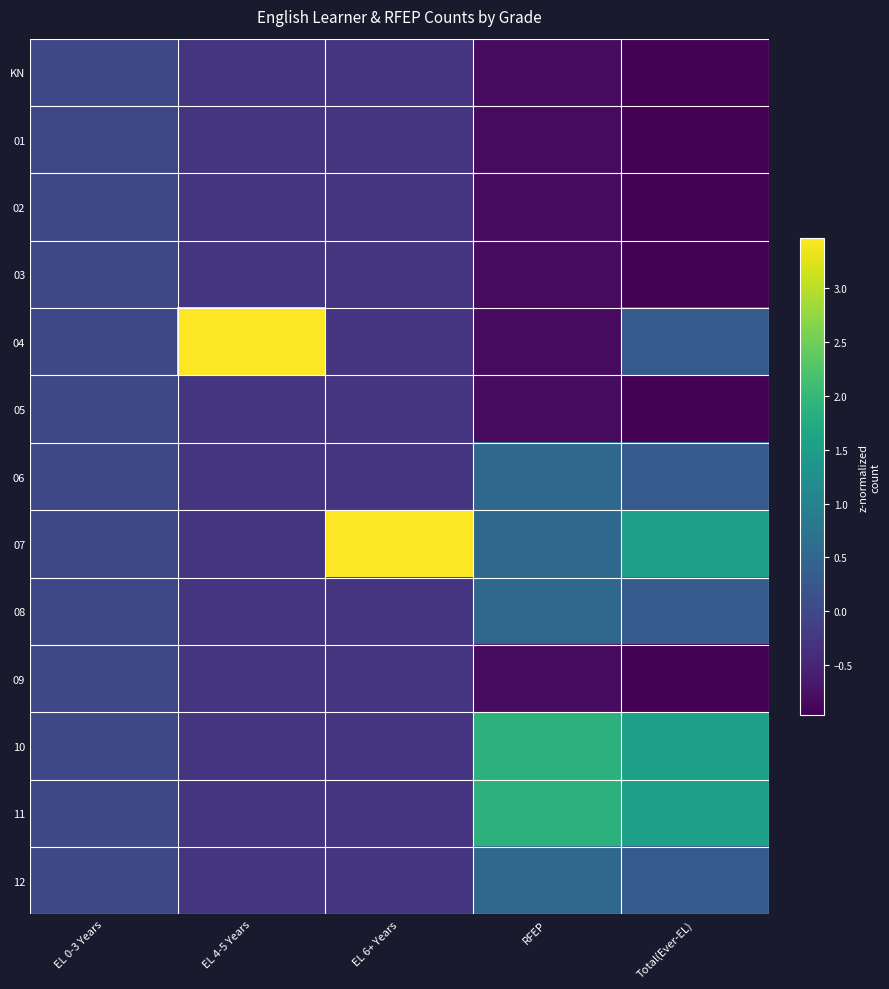

Between RFEP and Total(Ever-EL), which is larger?

RFEP